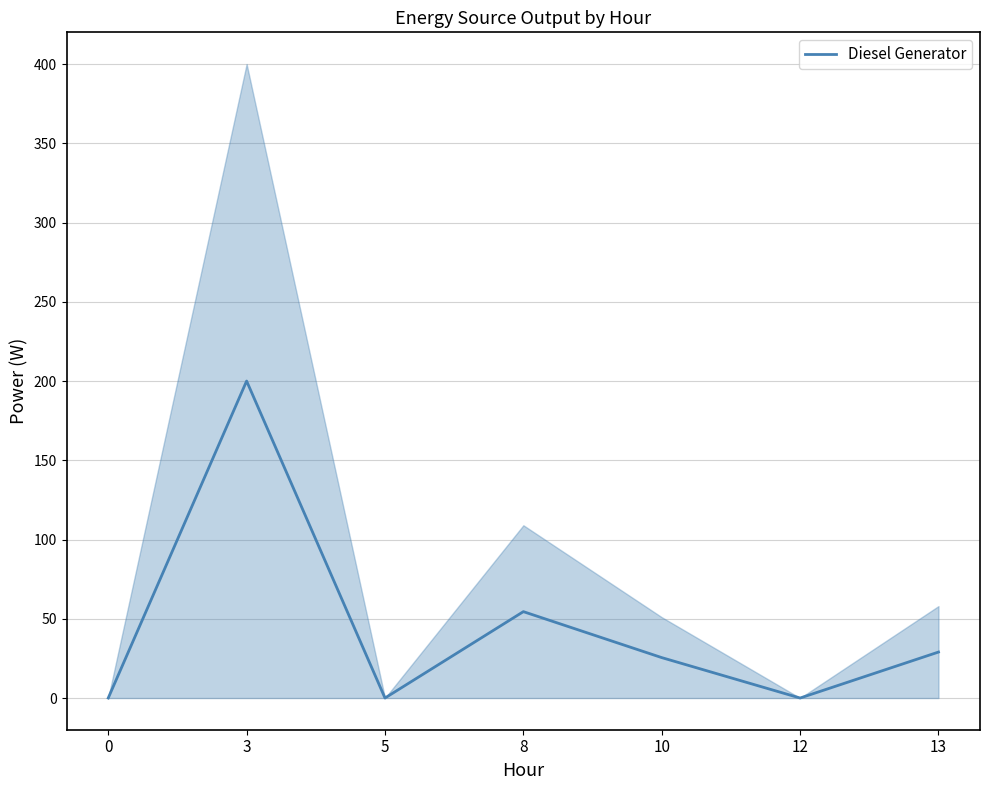

Is it true that the value at 3 is 200.0?

True